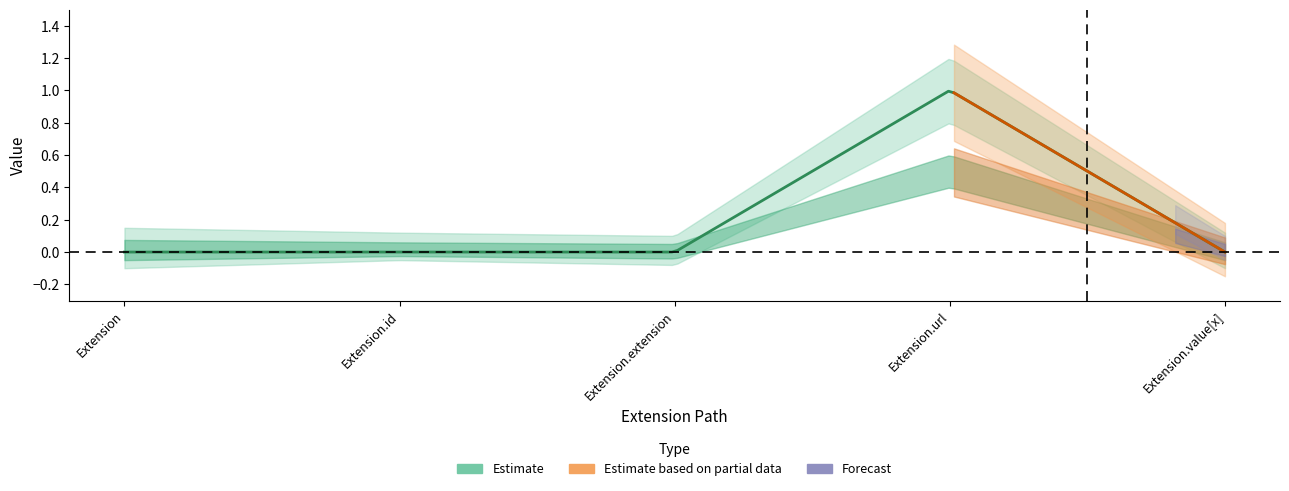

At which category is the sum across all series the highest?

Extension.url